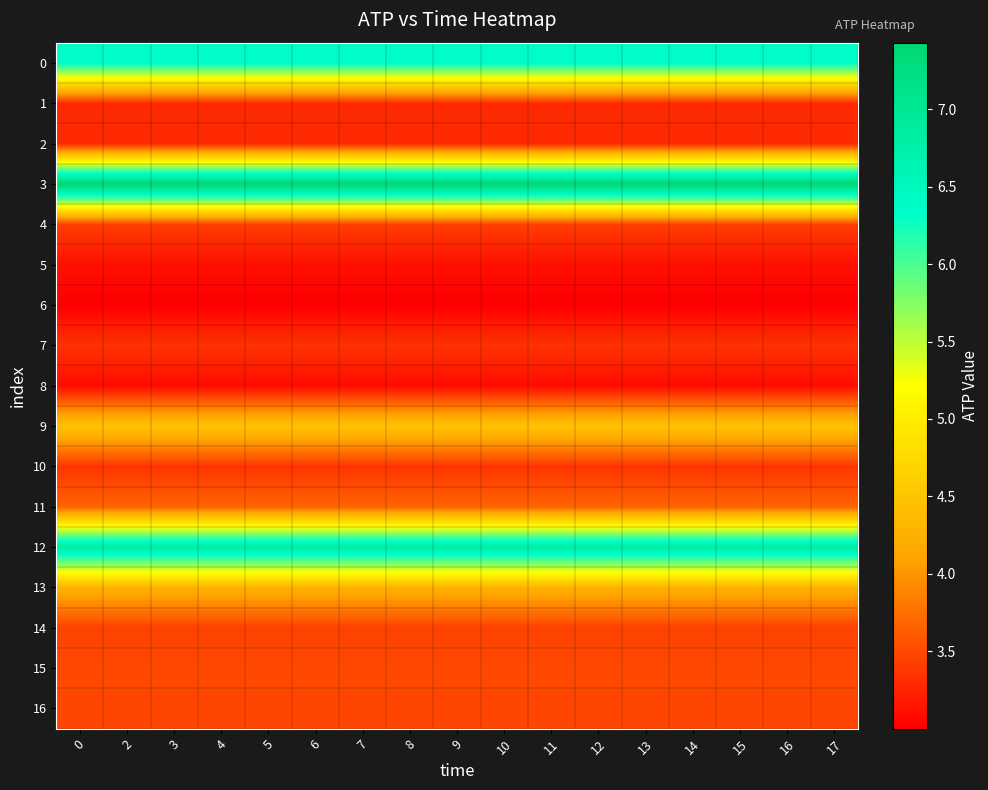

How many series are shown in this chart?

17